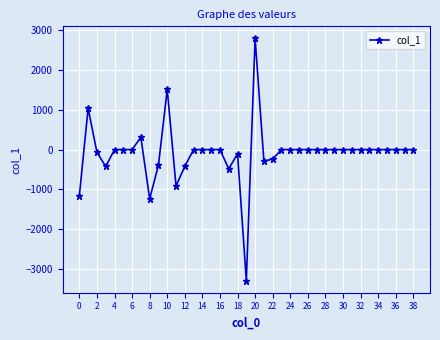

What is the average value?

-86.2